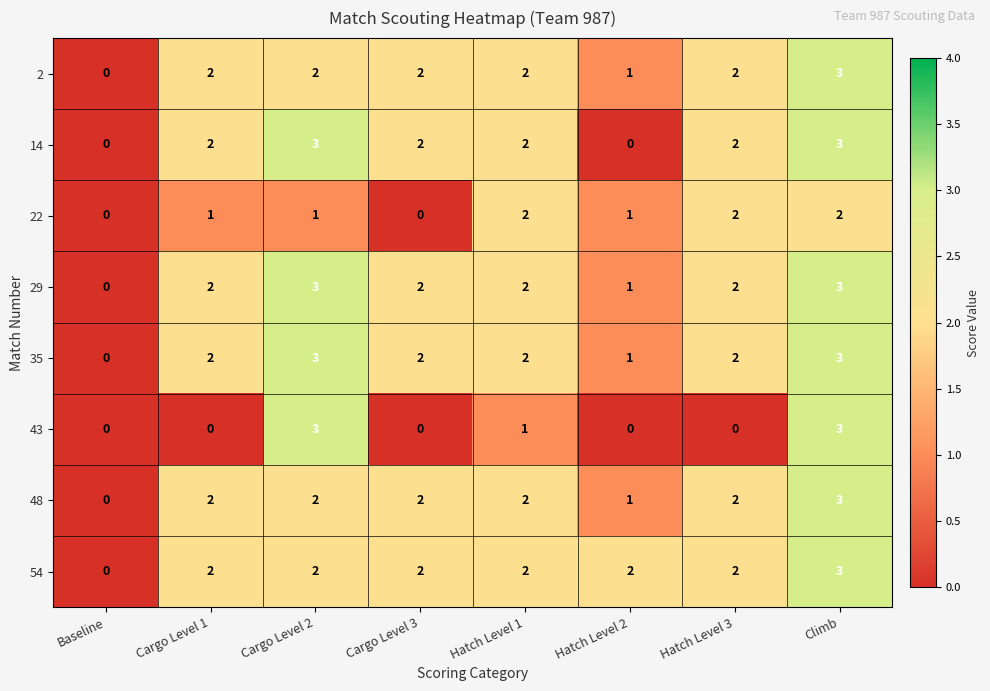

True or false: 35 has a value of 1 at Cargo Level 1.

False